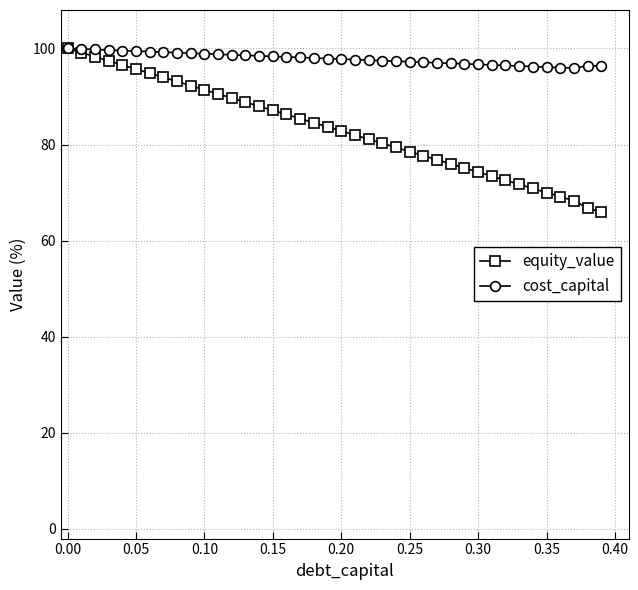

What is the smallest value displayed?

65.9